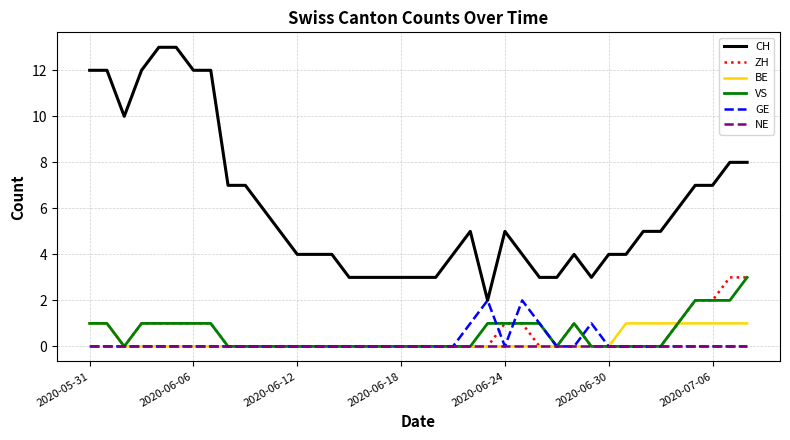

How many lines are shown in the chart?

6